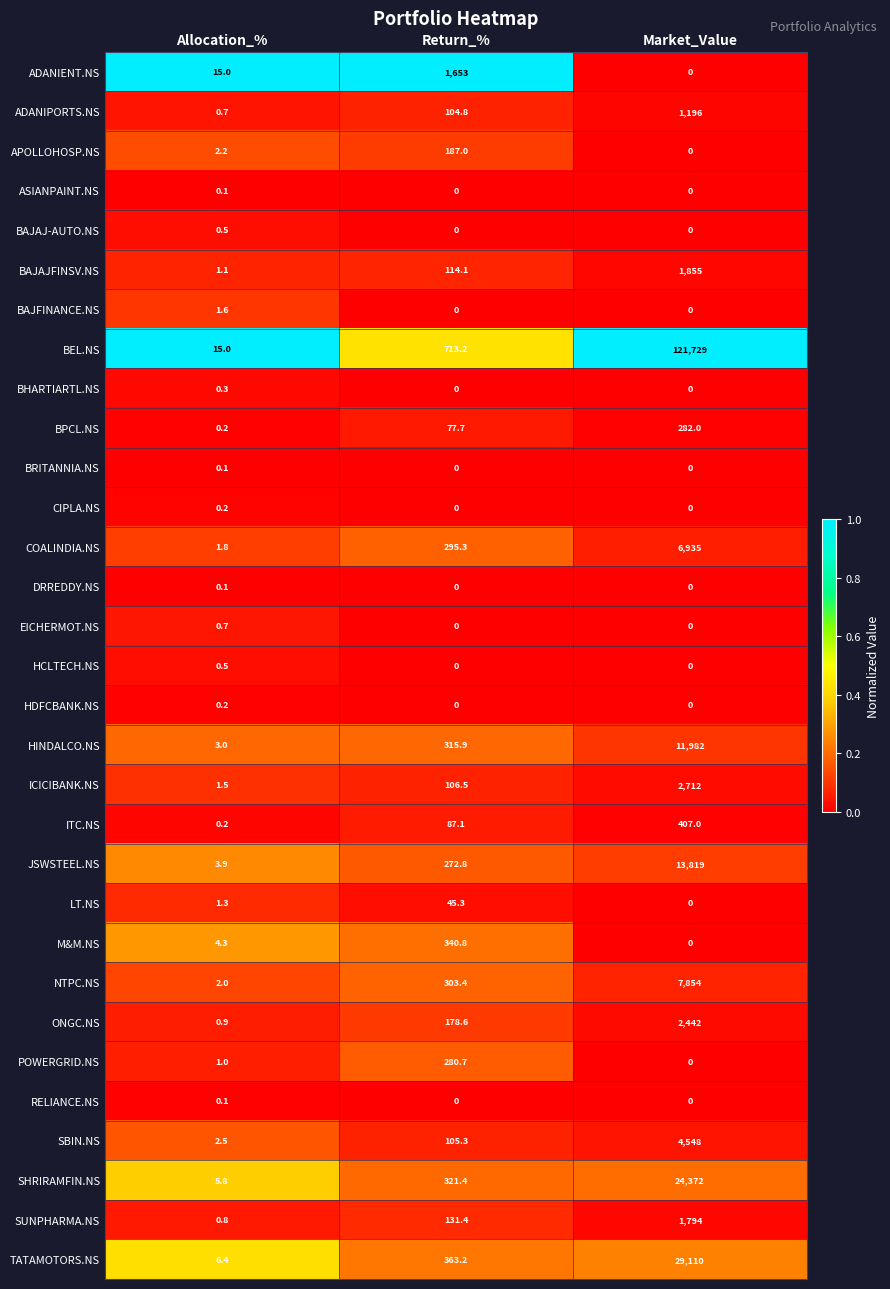

The value of BAJAJFINSV.NS at Allocation_% is 1.1. True or false?

True